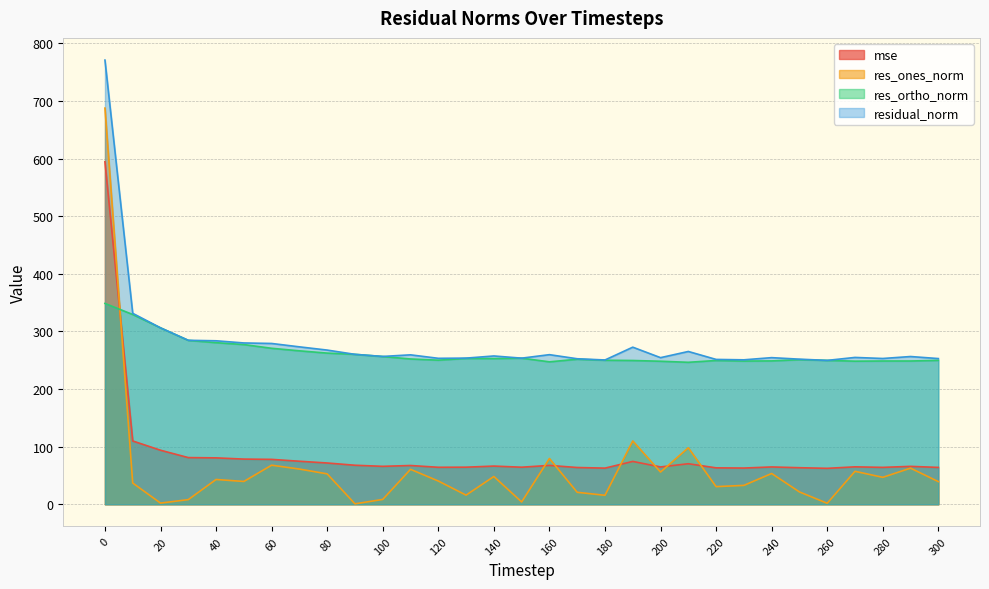

What is the average value of the res_ortho_norm series?

262.7